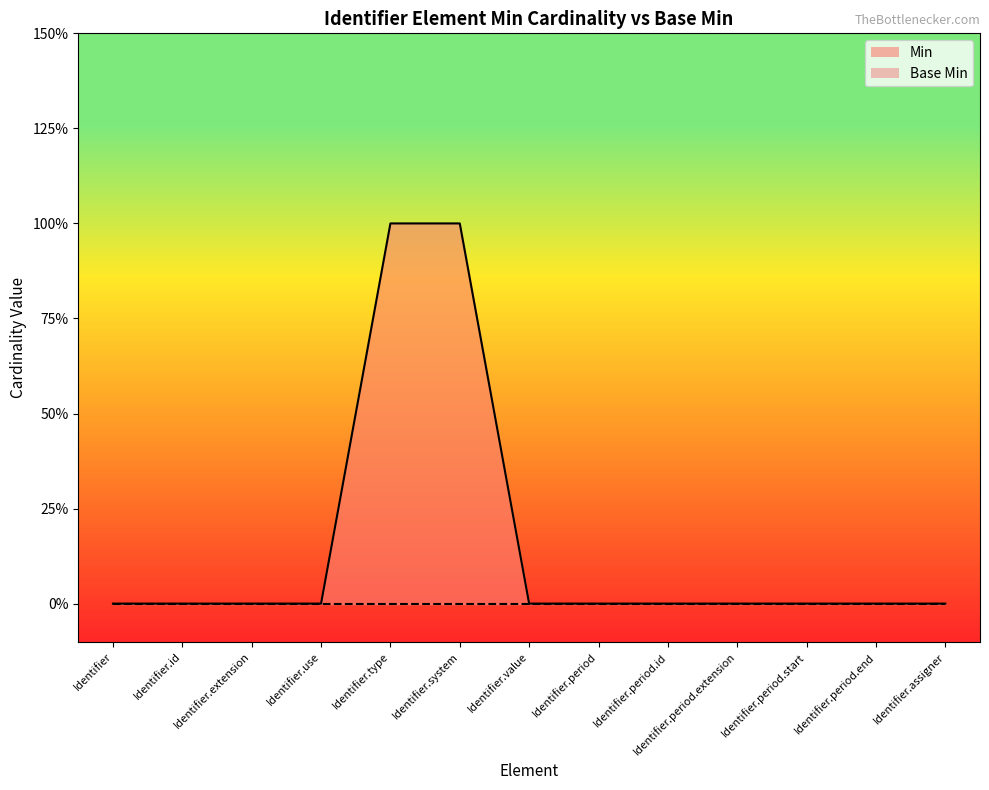

The chart shows a value of 0 at Identifier.period.end. True or false?

True